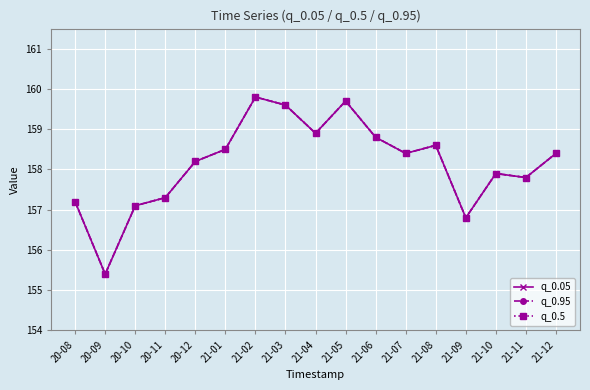

Between 21-01 and 21-04, which series saw the biggest shift?

q_0.05